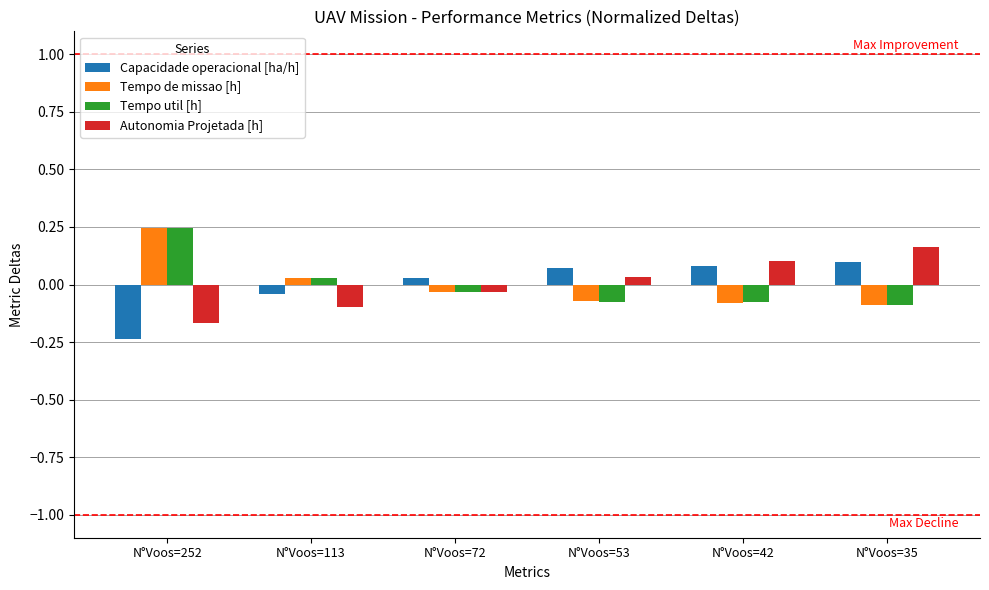

How many data points in Tempo de missao [h] are less than 0?

4